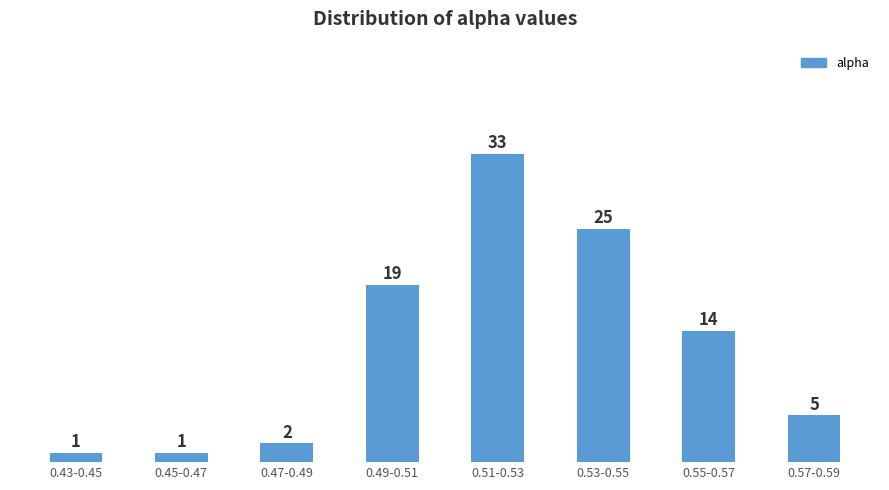

Reading left to right, extract all data points from this chart.

1	1	2	19	33	25	14	5